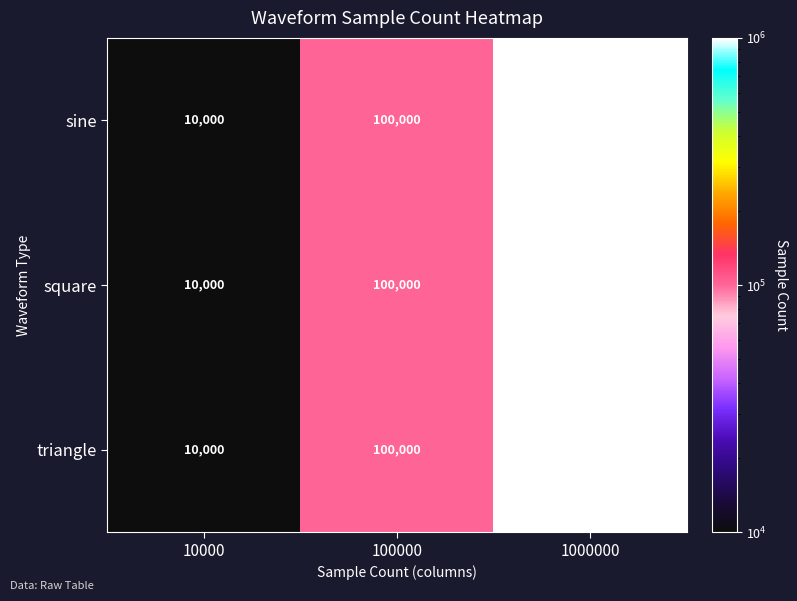

What is the difference between the maximum and minimum values in the square series?

990000